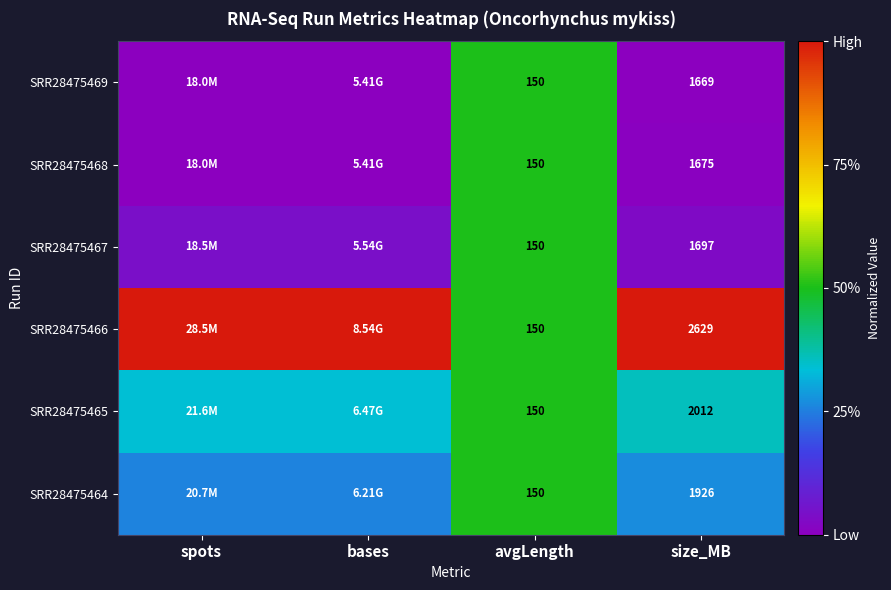

True or false: SRR28475467 has a value of 0.0 at spots.

False